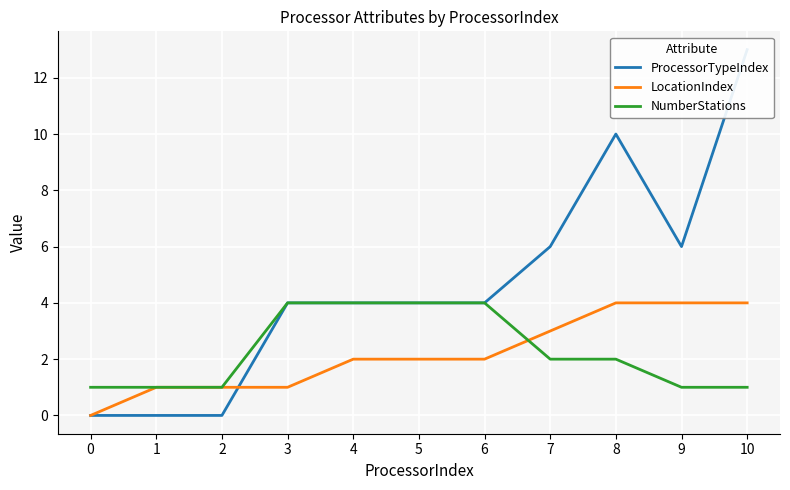

What is the value of the LocationIndex point at the 3rd from the left?

1